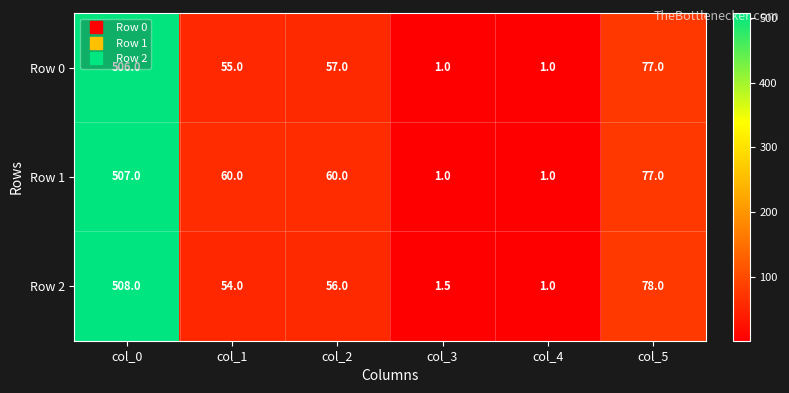

Which label corresponds to the largest value in the chart?

col_0